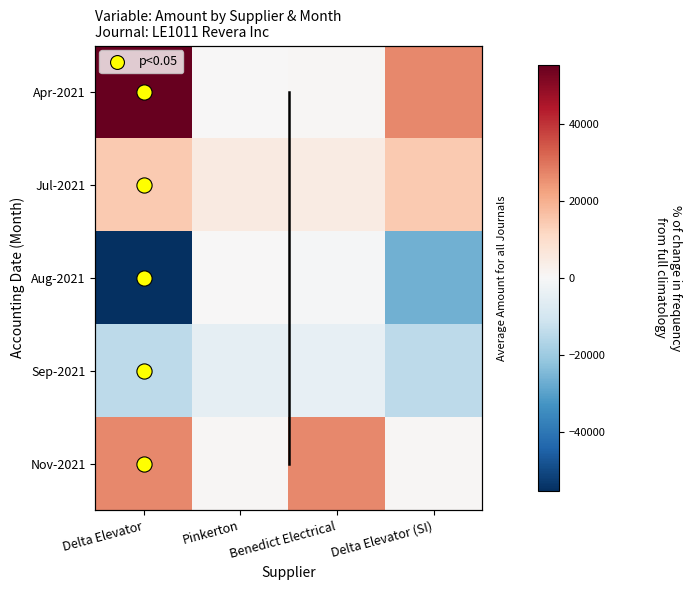

List the series in order of their peak value, highest first.

Apr-2021, Nov-2021, Jul-2021, Aug-2021, Sep-2021